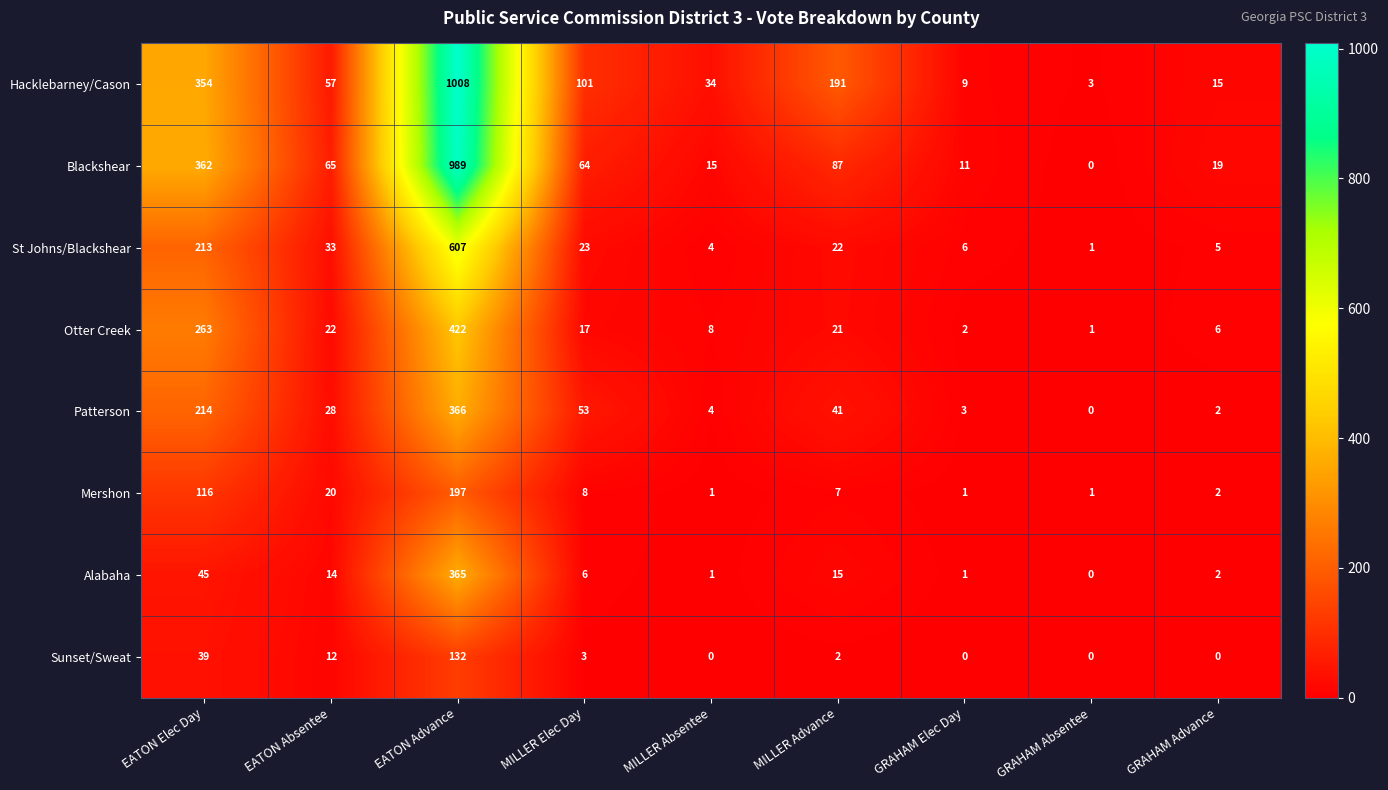

Which series has the largest total across all categories?

Hacklebarney/Cason